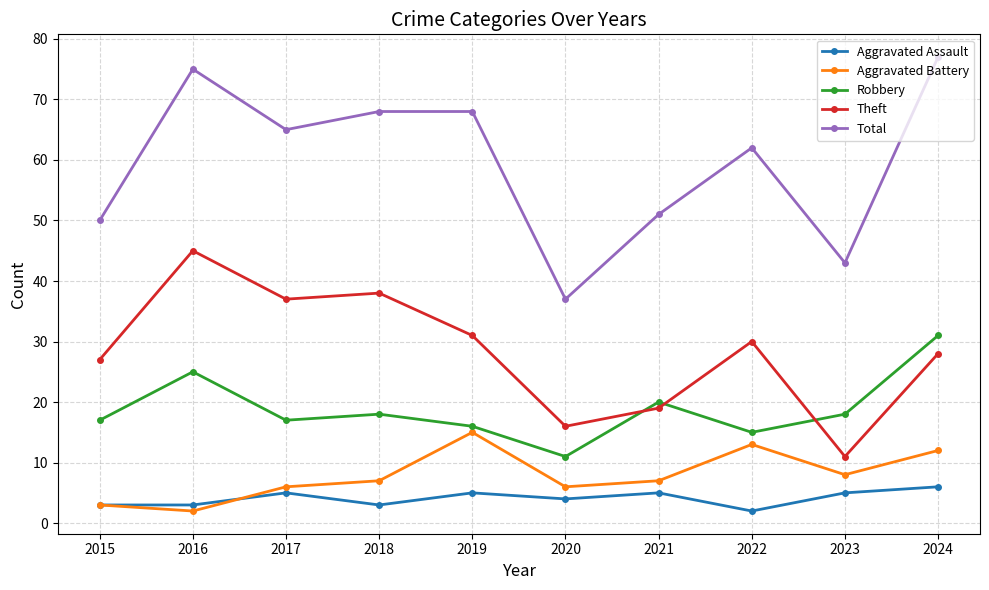

True or false: Aggravated Assault and Robbery cross at least once.

False